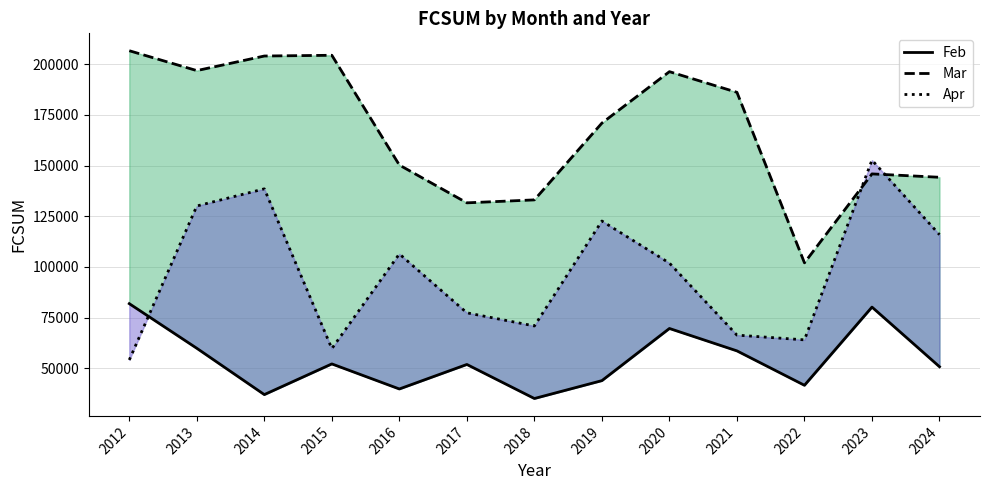

In Mar, how many points are higher than both neighbors (excluding endpoints)?

3